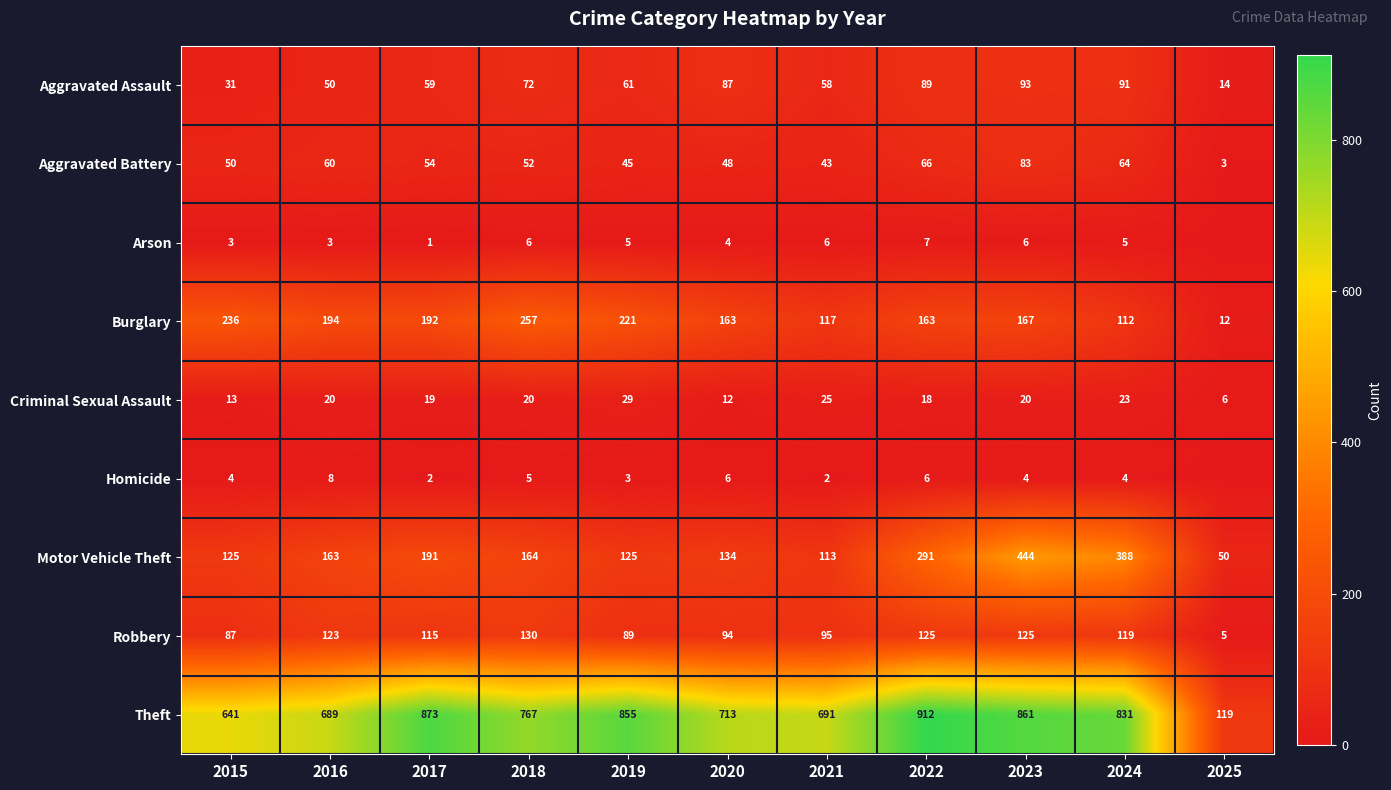

Read the Aggravated Battery value at 2024, to the nearest 10.

60